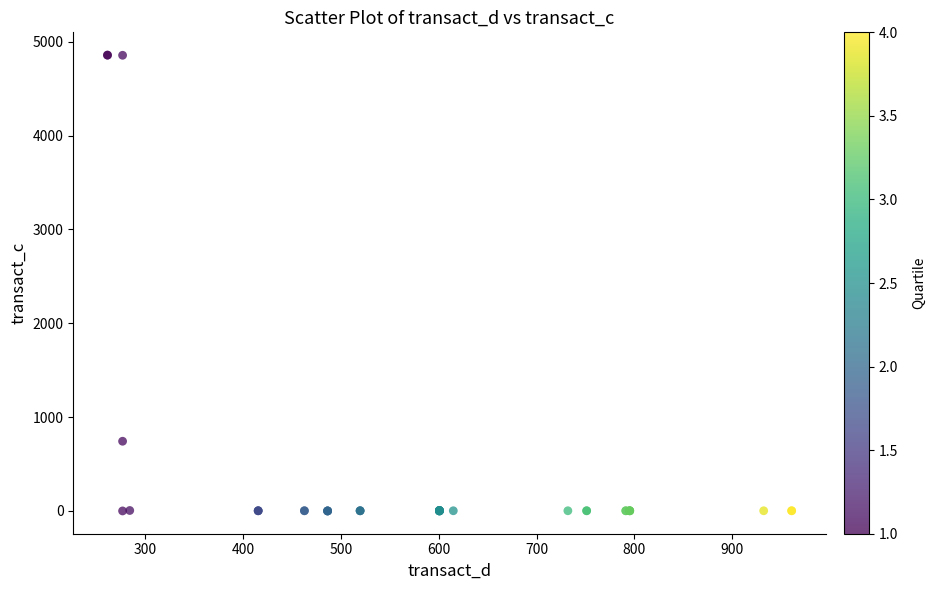

What Y value in the scatter plot is closest to 2429?

742.9